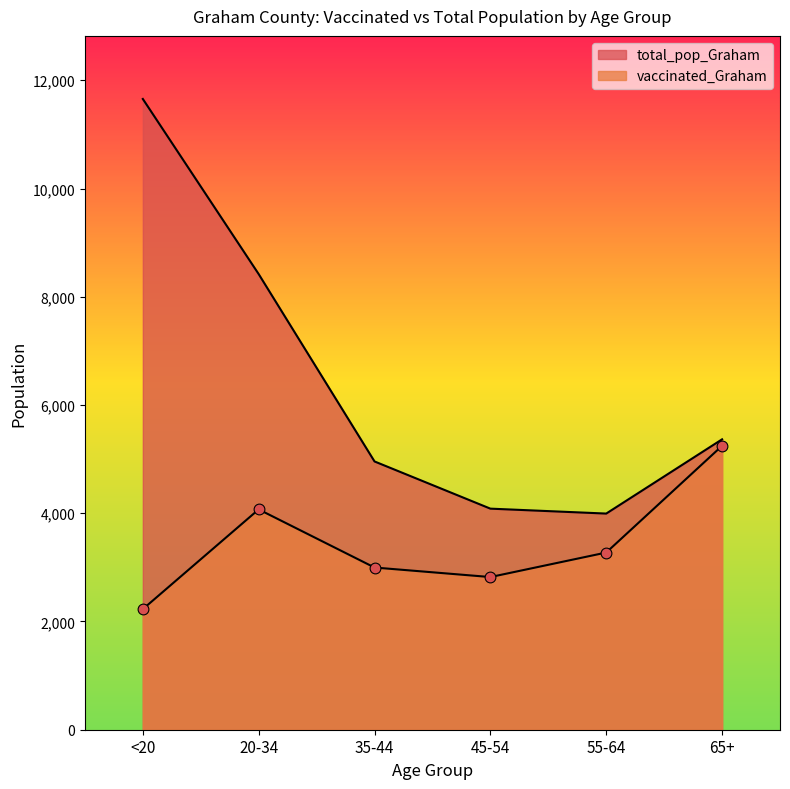

What is the total value across all series at 55-64?

7268